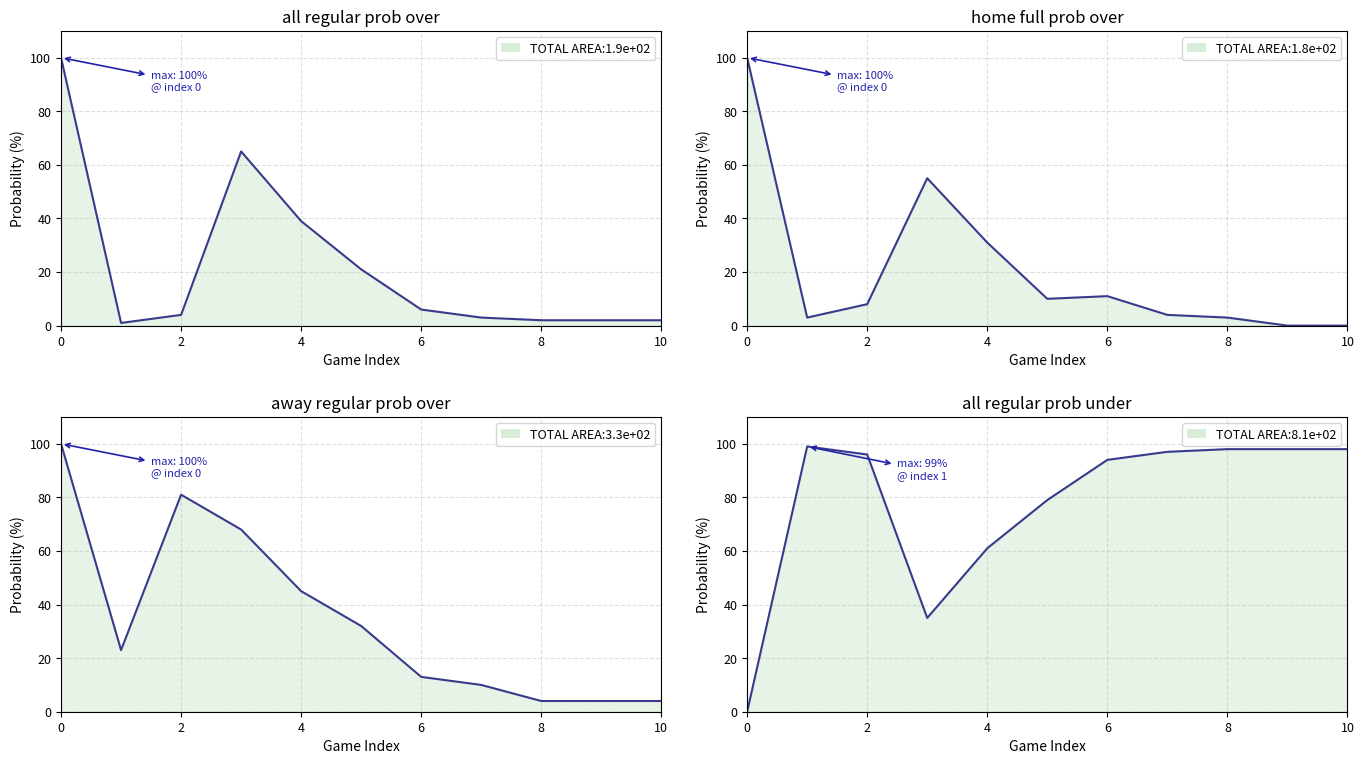

What is the difference between the highest and lowest values at 3?

33